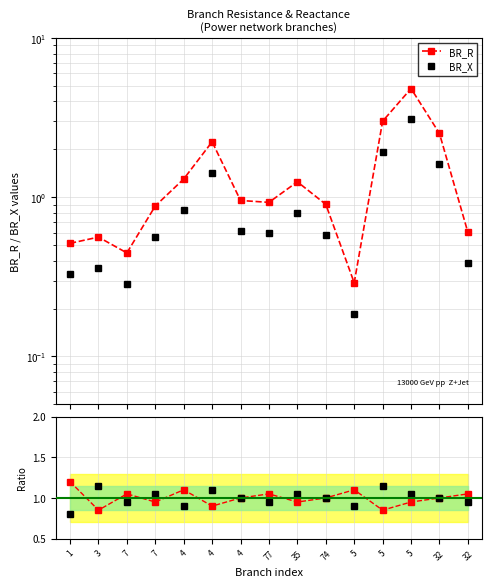

The value of BR_R ratio at 4 is 1.1. True or false?

True